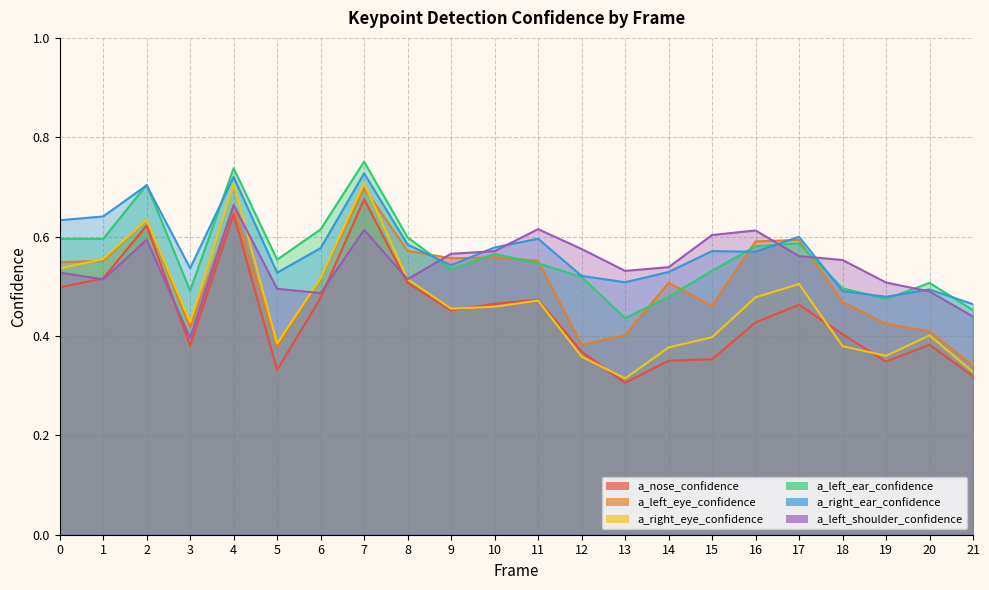

How many intersections are there between a_right_eye_confidence and a_left_eye_confidence?

2